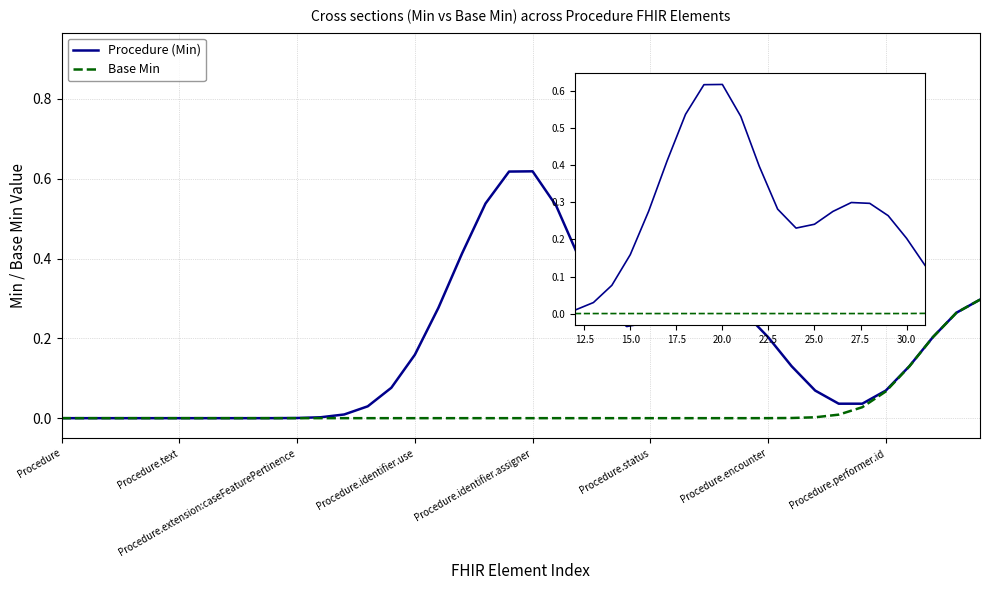

Which series has the largest range (max minus min)?

Procedure (Min)